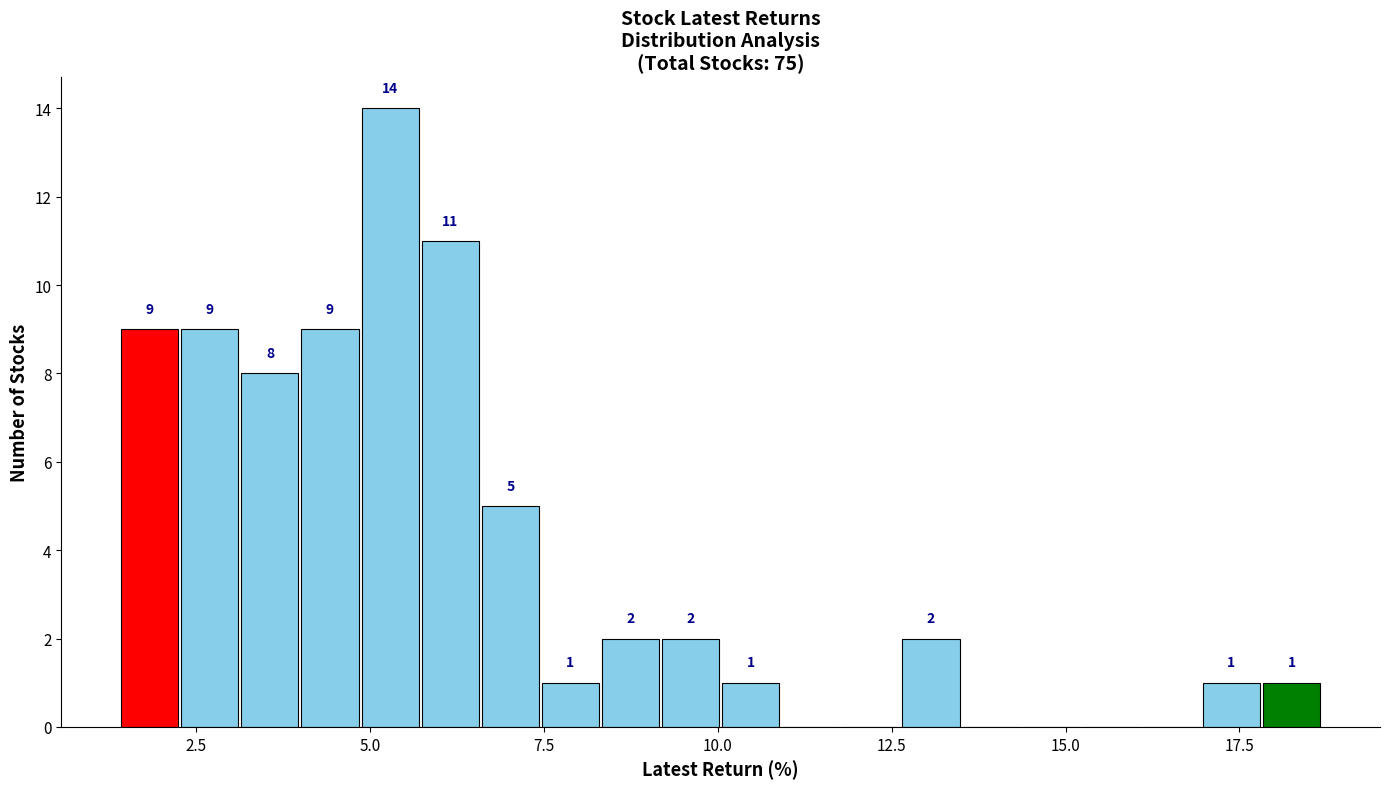

Around what value on the x-axis is the tallest bar? Give the approximate position of its centre, as read against the axis.

5.5